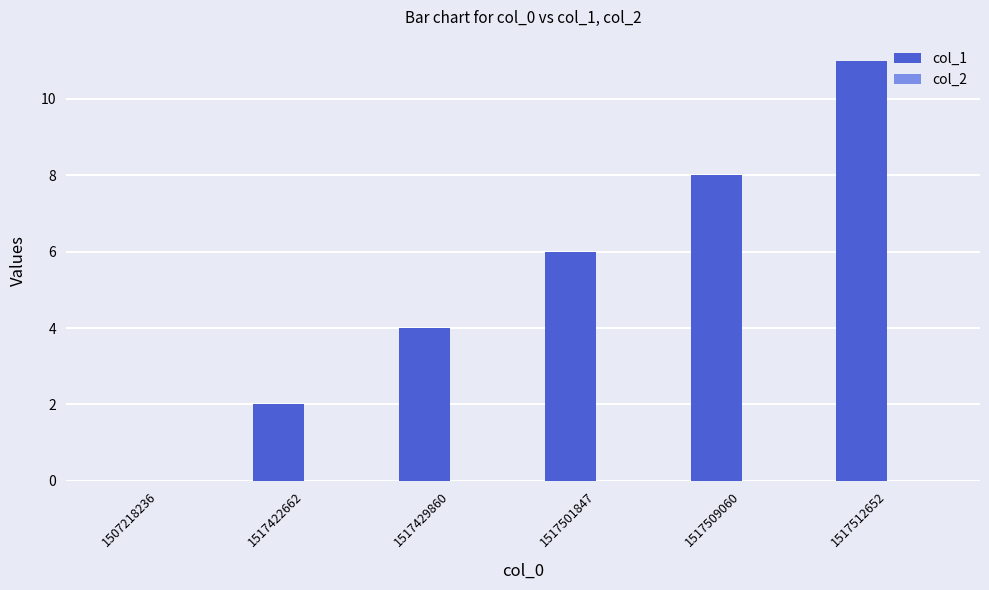

What is the sum of the values at 1517501847 and 1517429860?

10